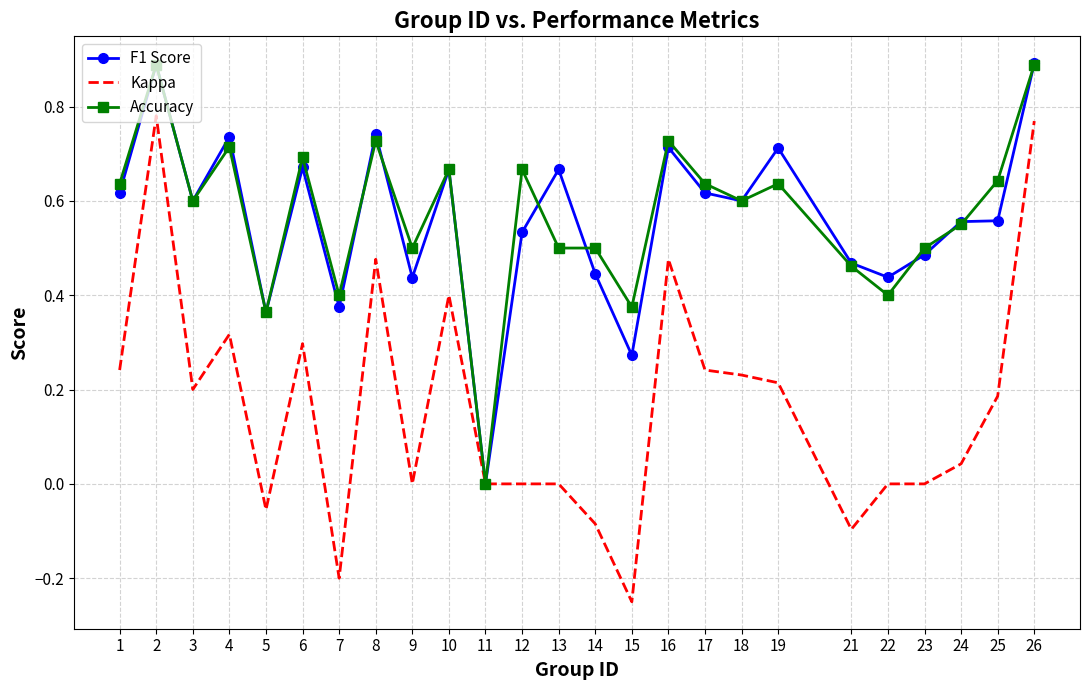

What is the difference between the maximum and minimum values in the Accuracy series?

0.9